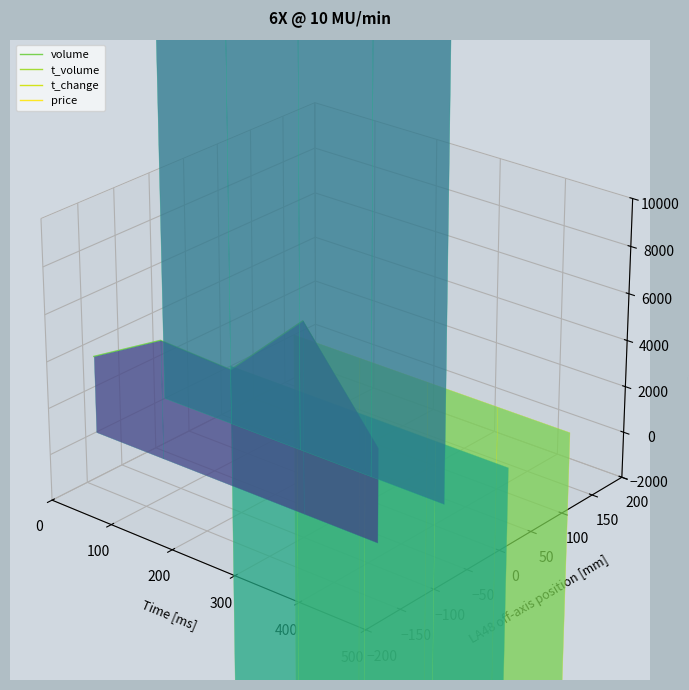

List the labels in order of t_volume value, largest first.

300, 100, 200, 400, 0